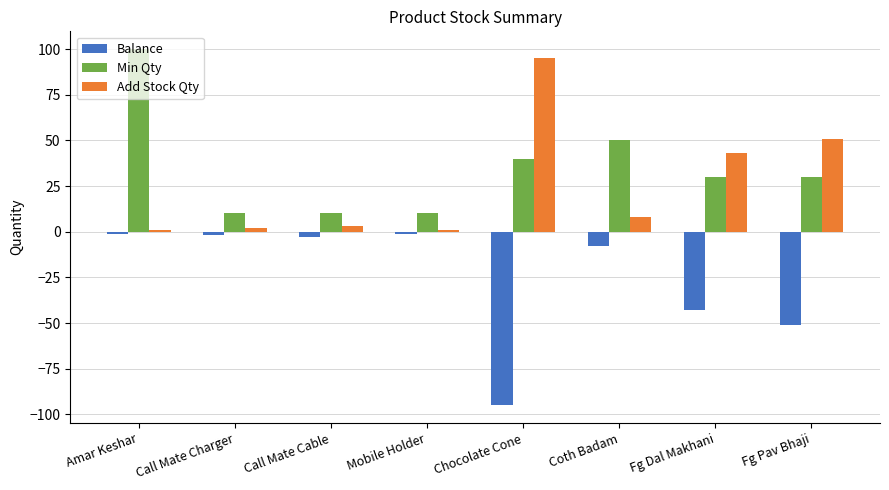

What is the total value across all series at Coth Badam?

50